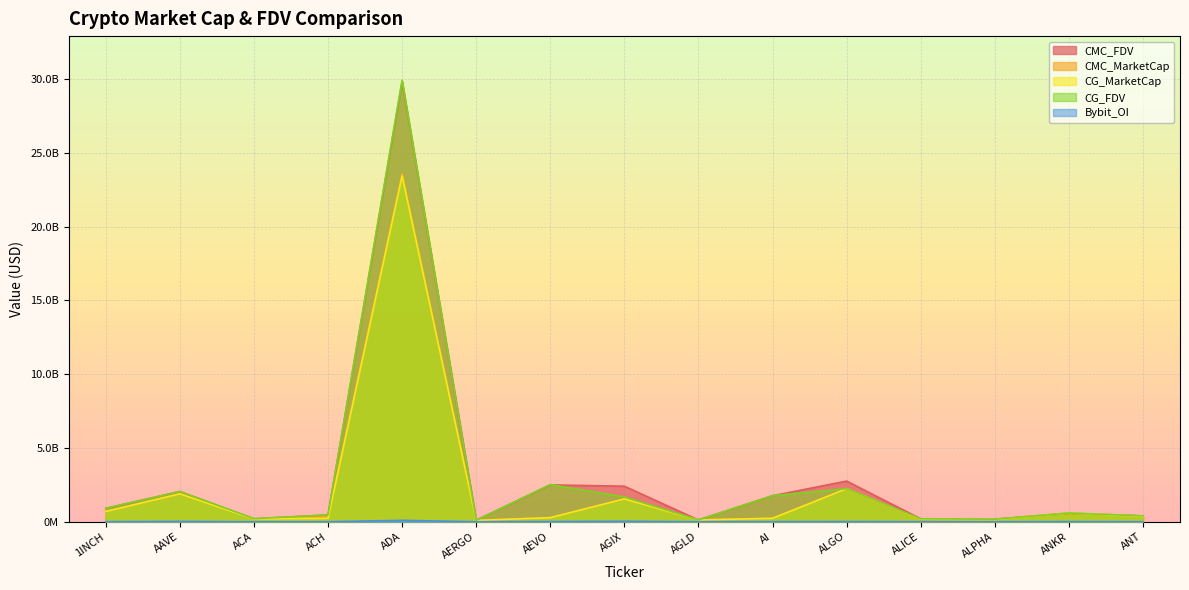

Is the value of CG_MarketCap at AGIX greater than the value of CG_FDV at 1INCH?

Yes